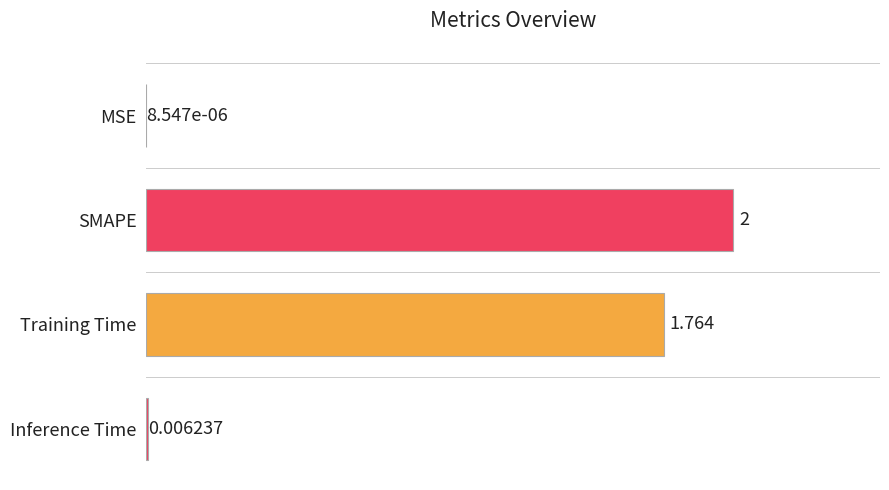

Rank the categories by value from lowest to highest.

MSE, Inference Time, Training Time, SMAPE